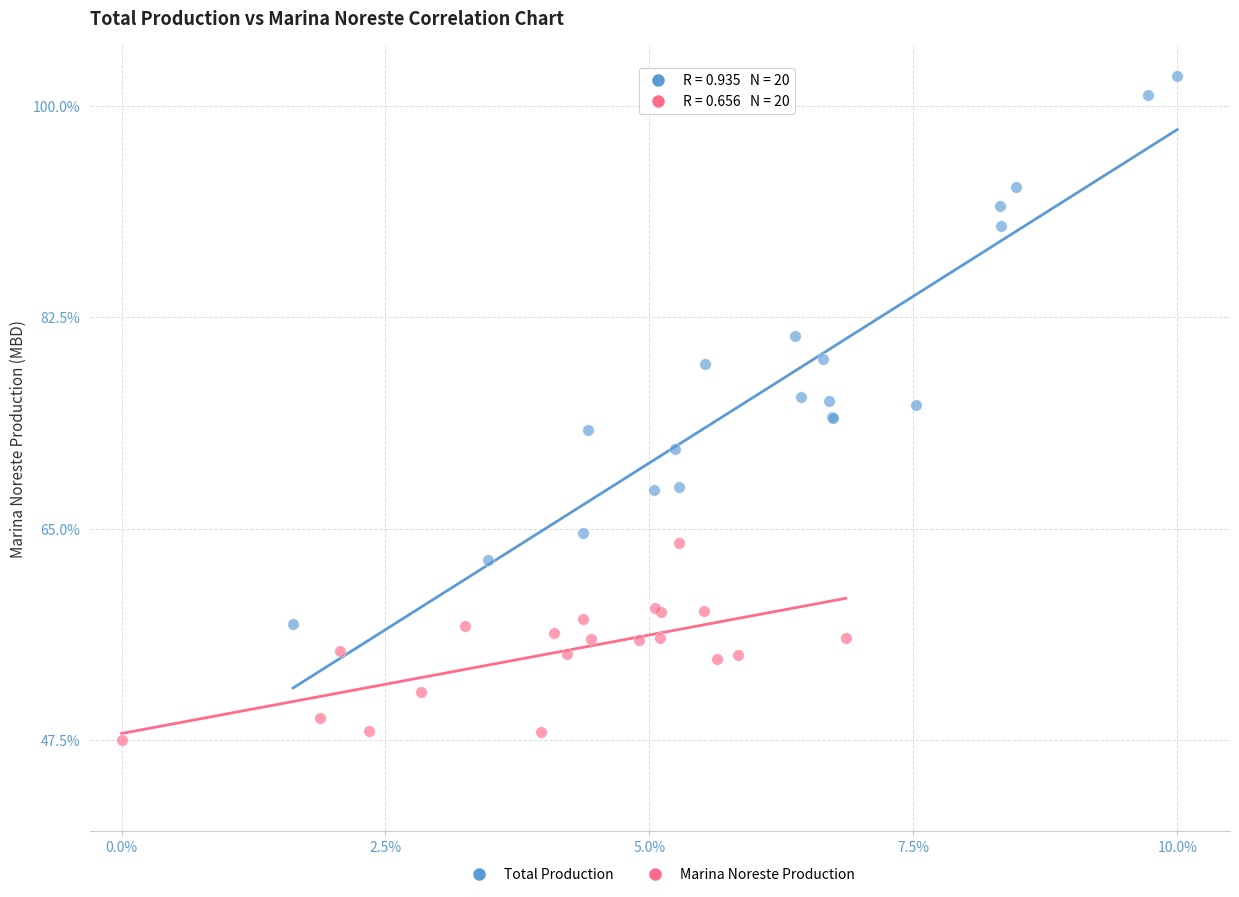

Which series reaches the minimum Y coordinate?

Marina Noreste Production